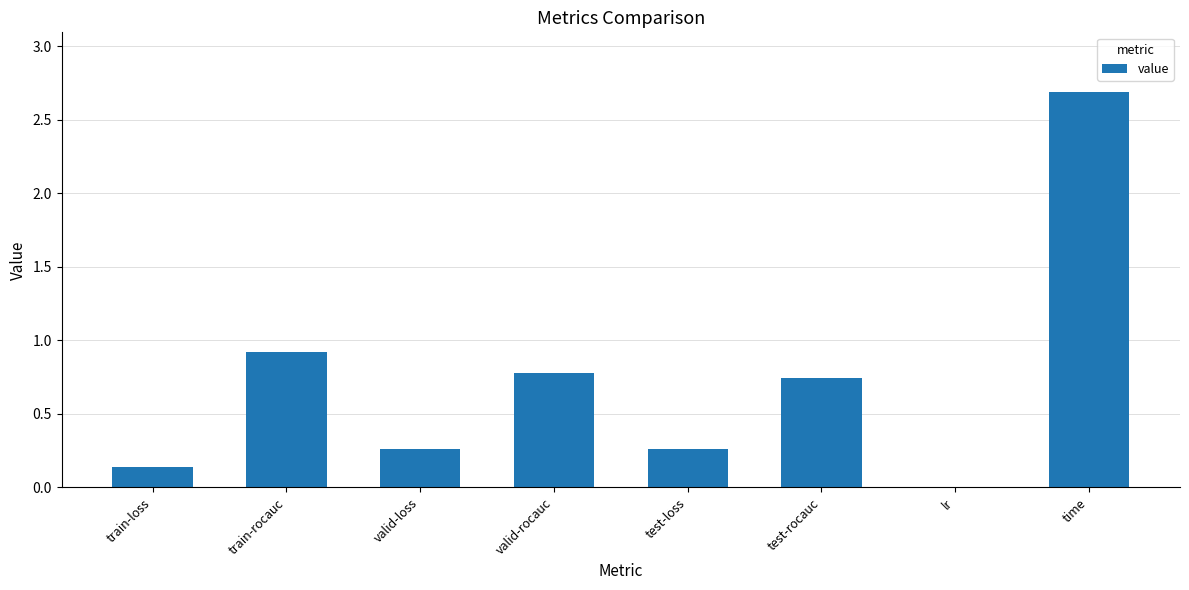

Where is the data nearest to the value 1?

train-rocauc